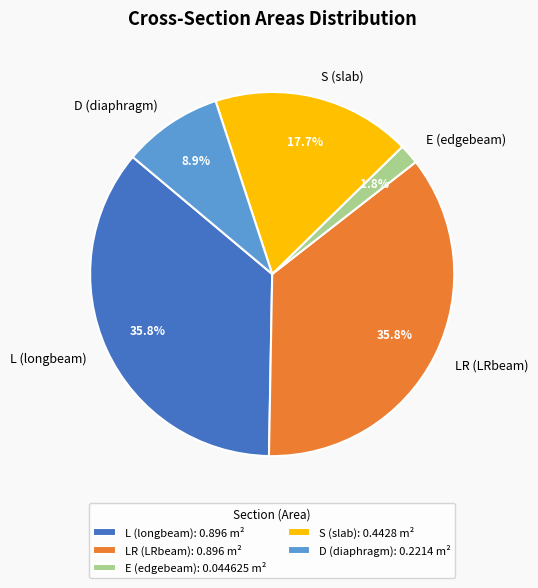

Does LR (LRbeam) represent more than half of the total?

No